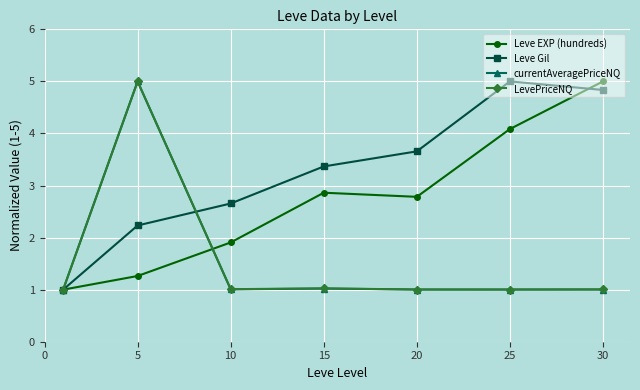

Is this an area chart (filled region under the line)?

No